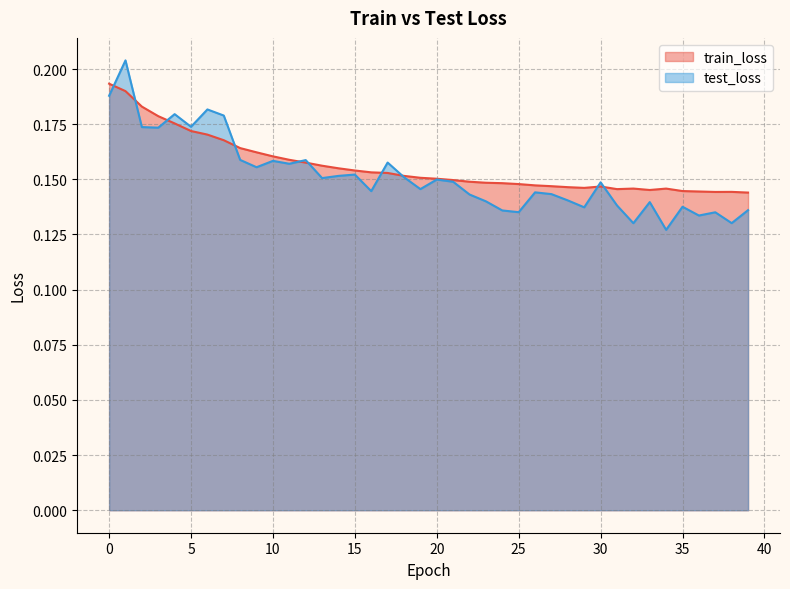

True or false: train_loss and test_loss intersect in this chart.

True